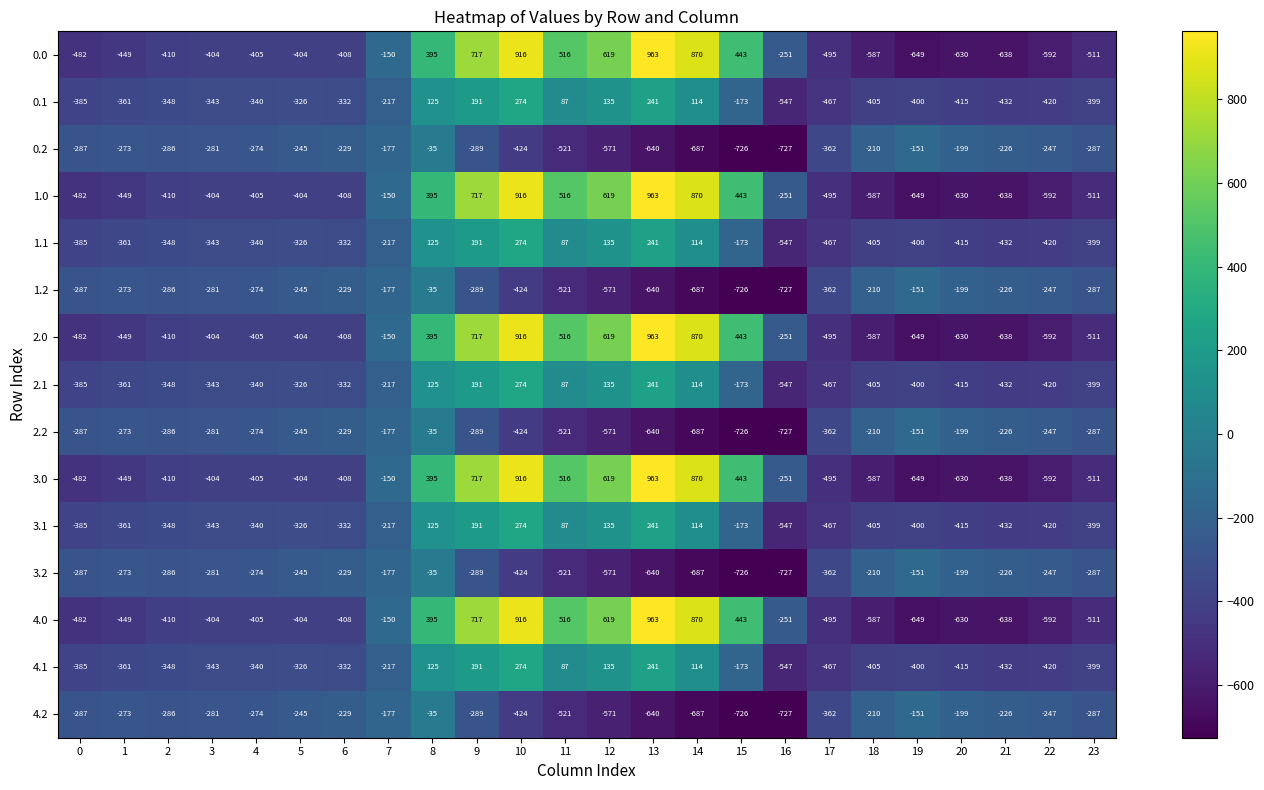

Count the number of data series in this chart.

15